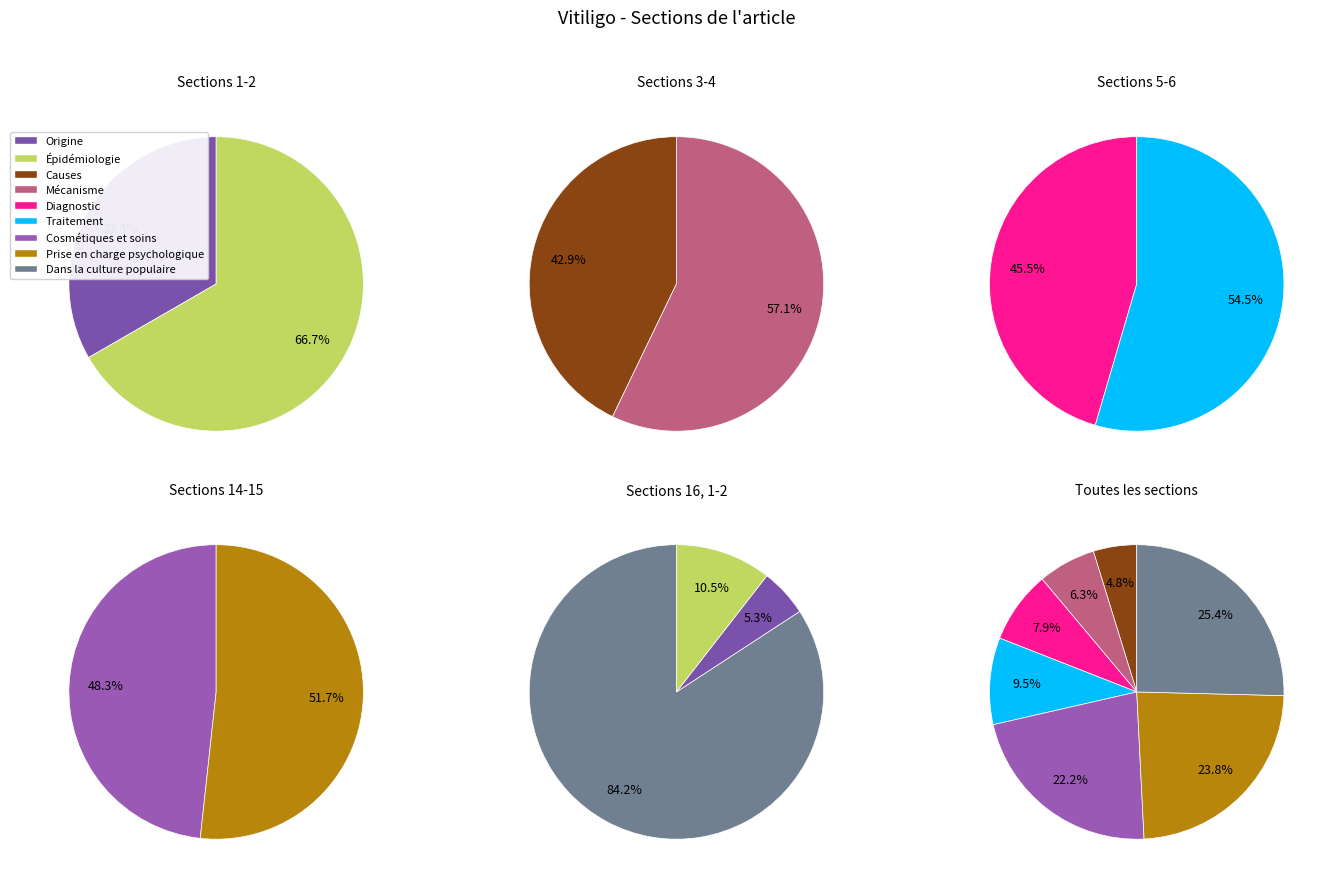

Is it true that Origine is 16% of the pie?

False